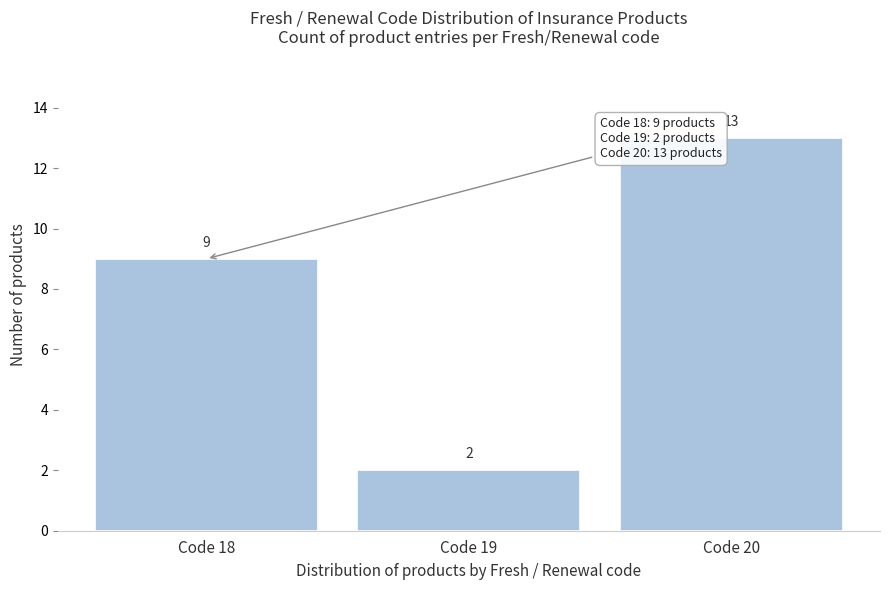

Reading left to right, extract all data points from this chart.

9	2	13